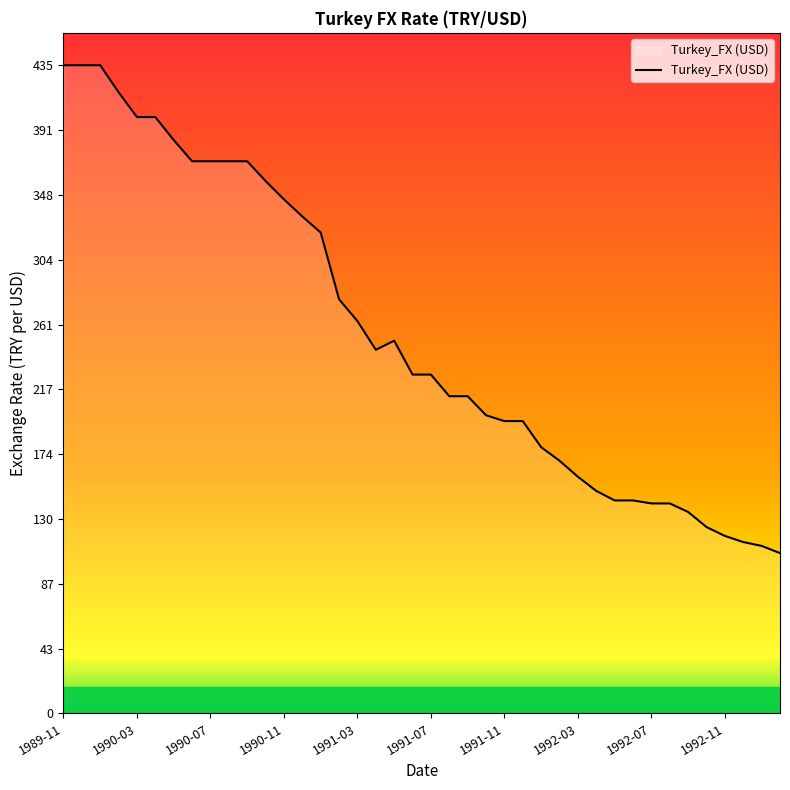

What is the maximum value shown in the chart?

434.8